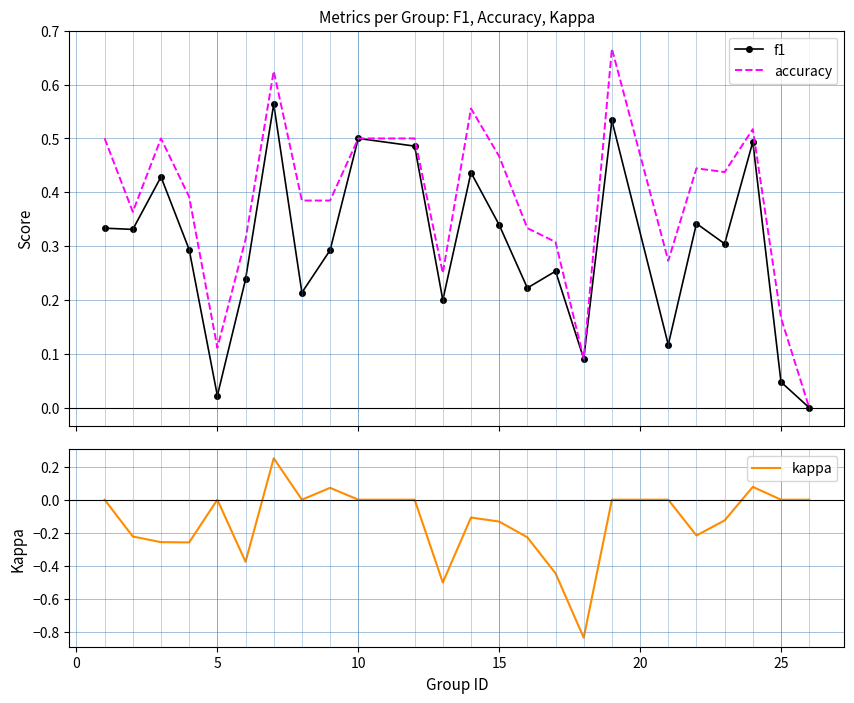

How many values in the accuracy series exceed 0?

23